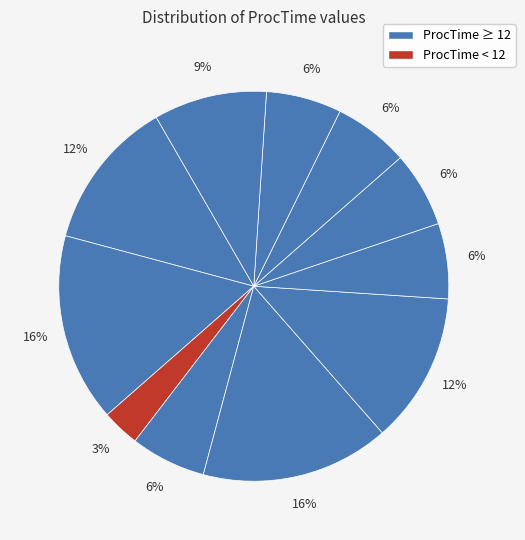

To the nearest percent, what is the average slice percentage?

9%